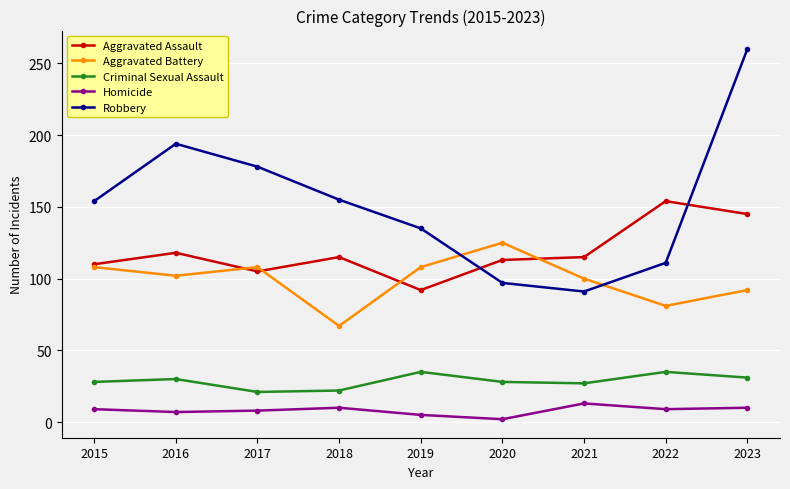

What is the total value across all series at 2016?

451